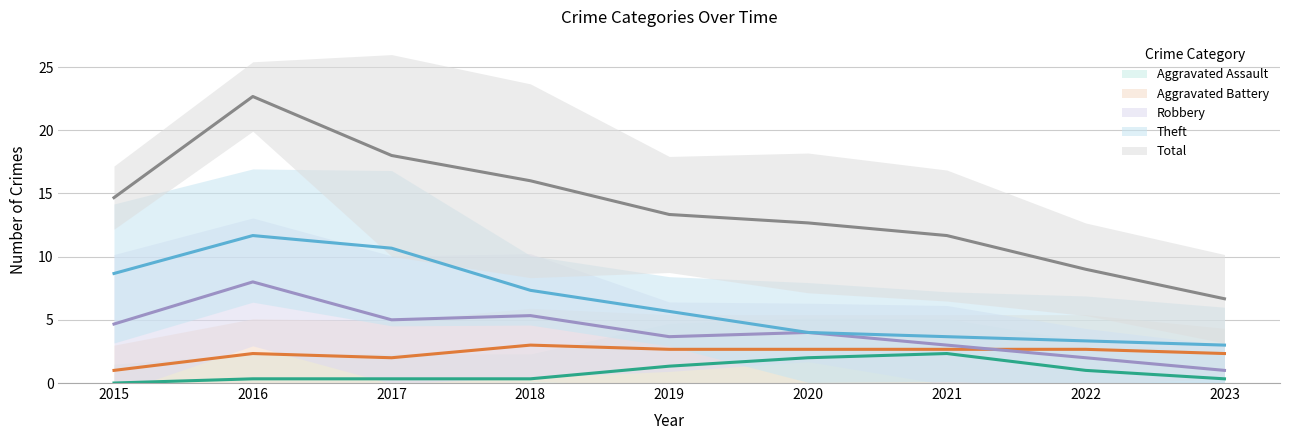

Which category has the highest value across all series?

2017